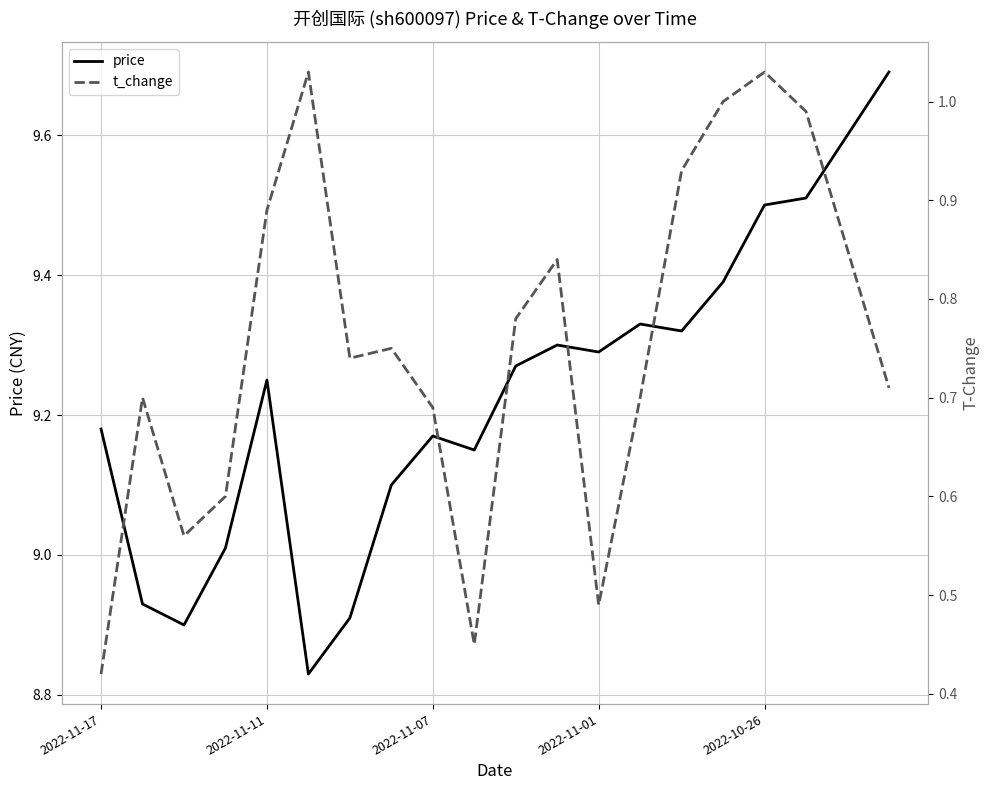

How many lines are shown in the chart?

2